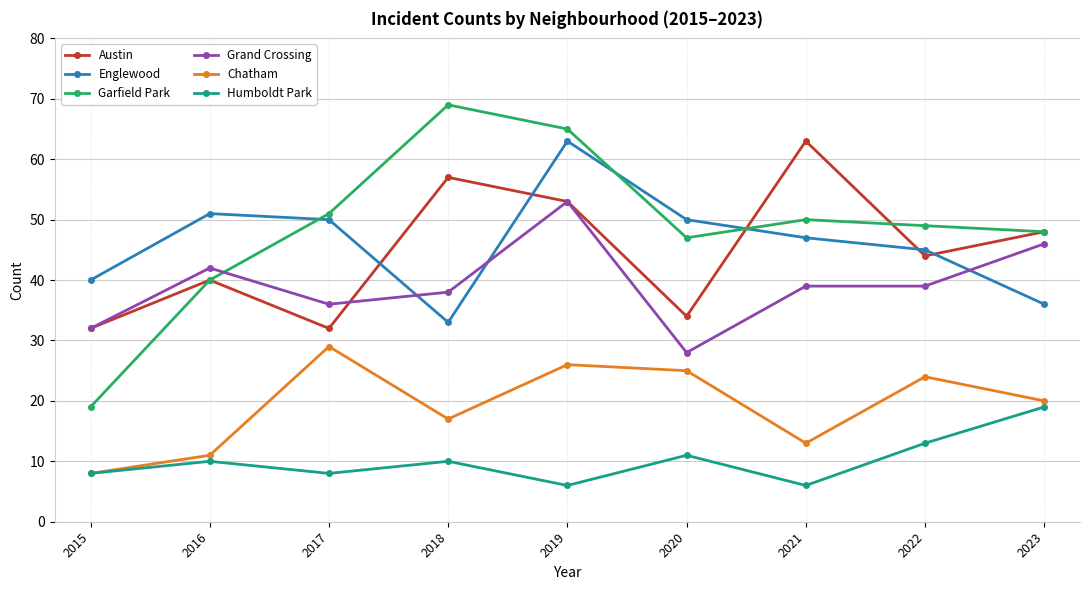

At which category does the chart reach its peak across all series?

2018